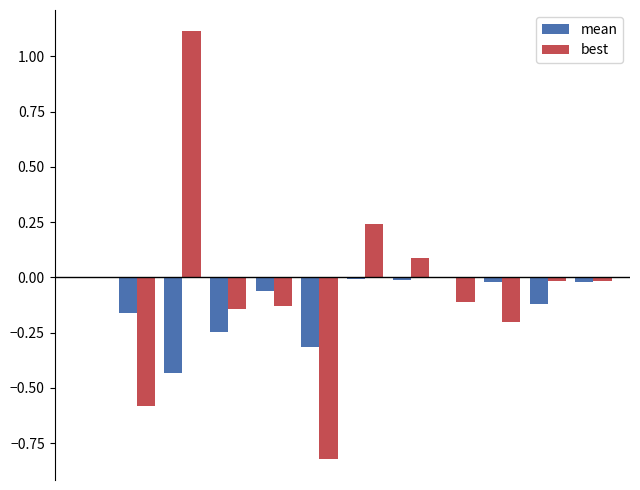

What is the maximum value shown in the chart?

1.1